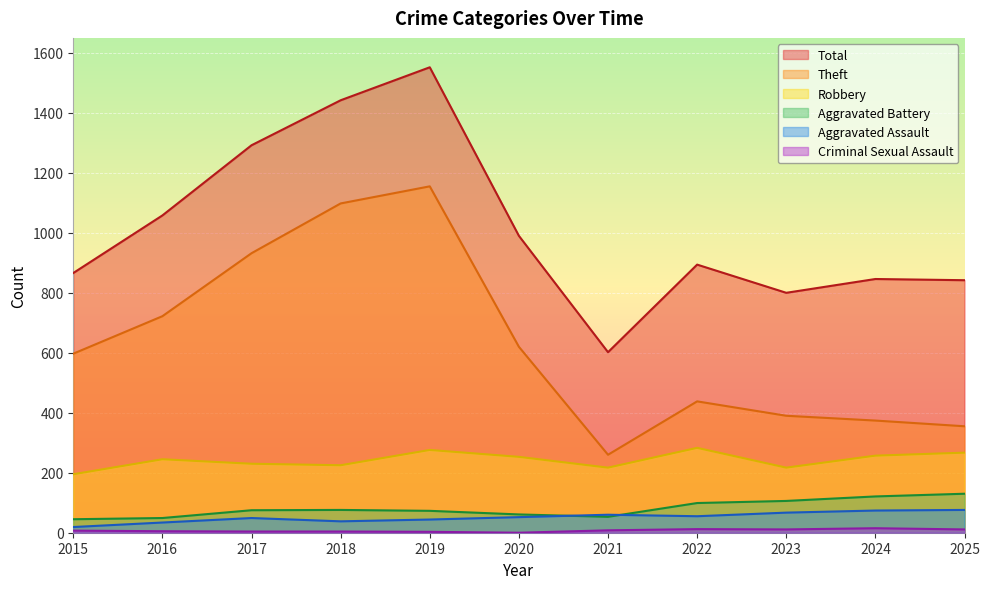

What is the sum of the Theft values at 2022 and 2015?

1035